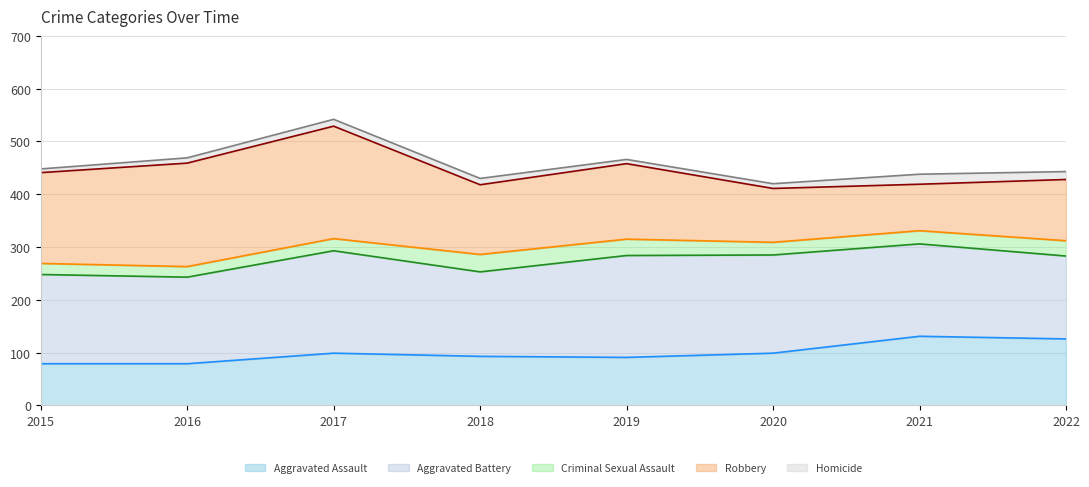

At which label does Aggravated Assault (line) reach its peak?

2021